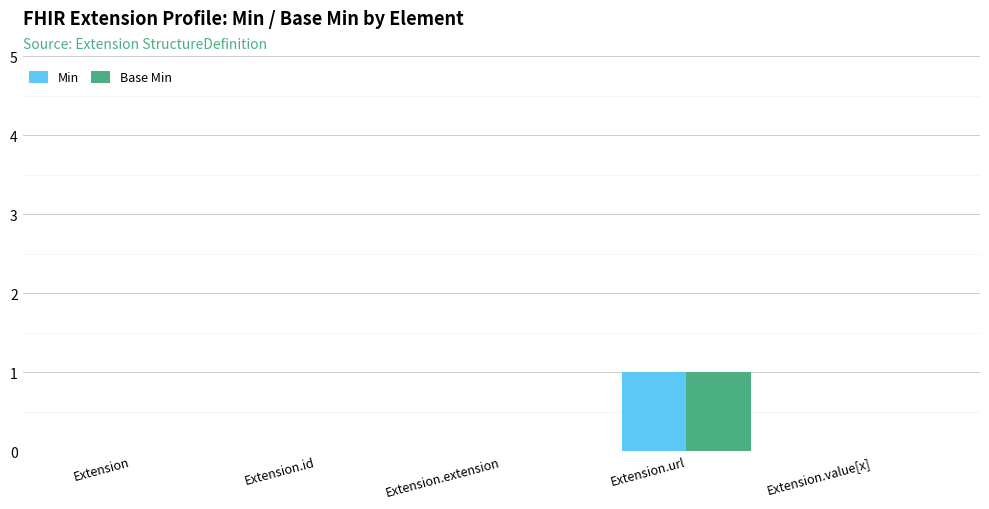

True or false: Base Min has a value of -1 at Extension.

False